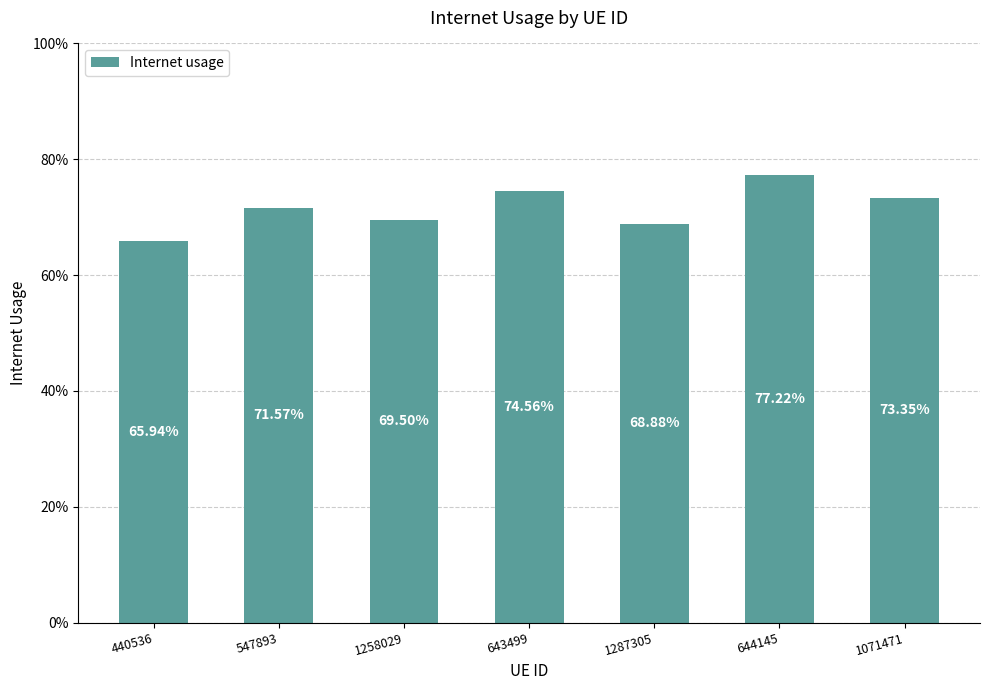

Does the chart contain any negative values?

No